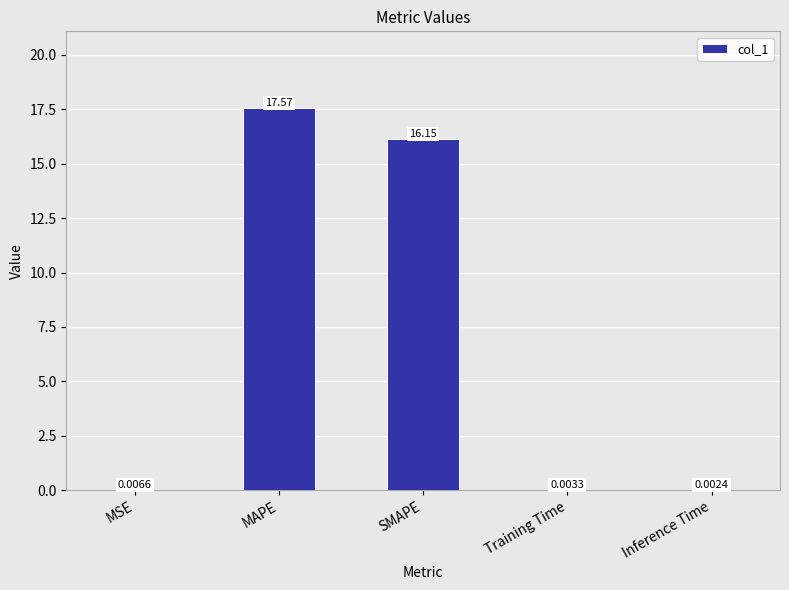

Between SMAPE and MAPE, which is larger?

MAPE